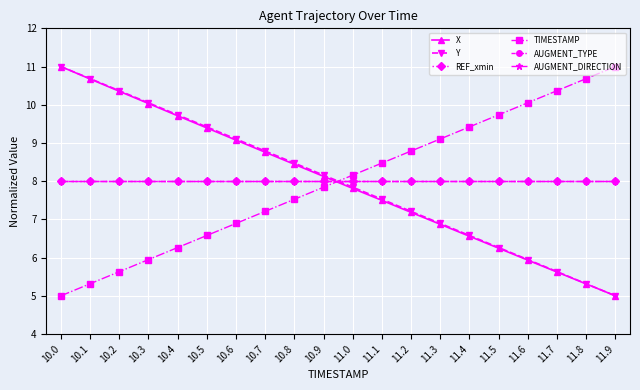

Is this an area chart (filled region under the line)?

No